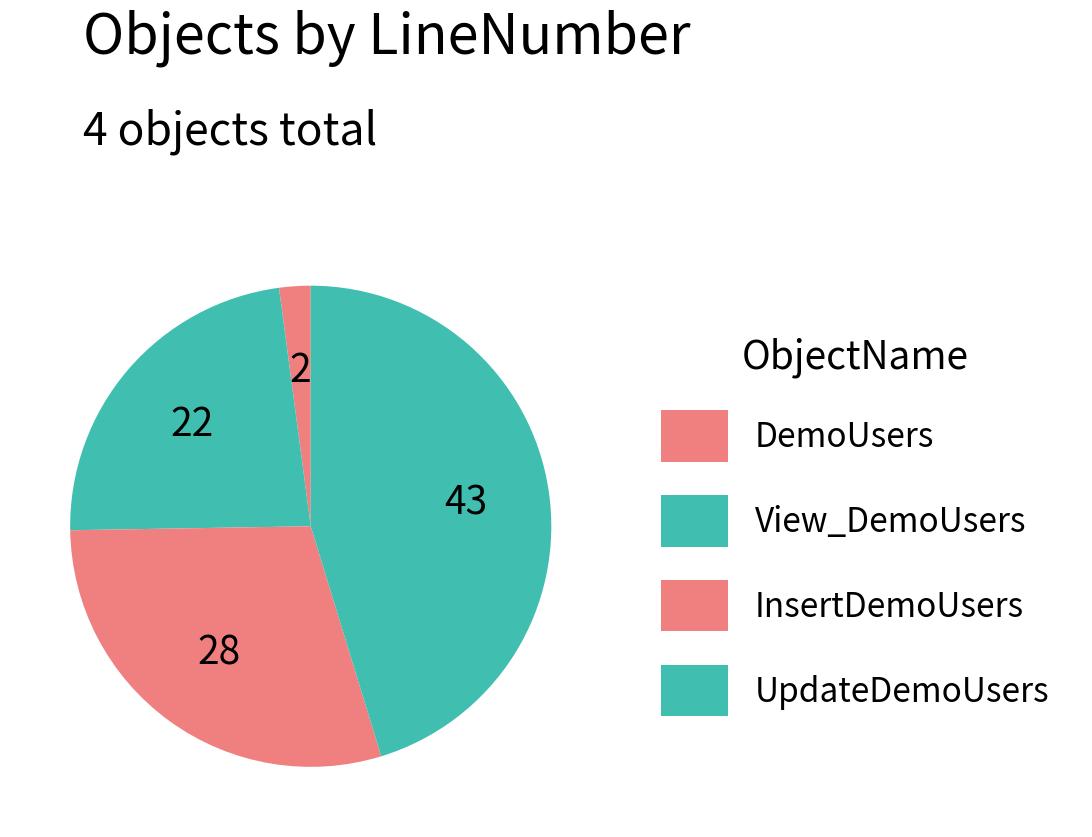

How much of the chart is everything except UpdateDemoUsers?

54.7%